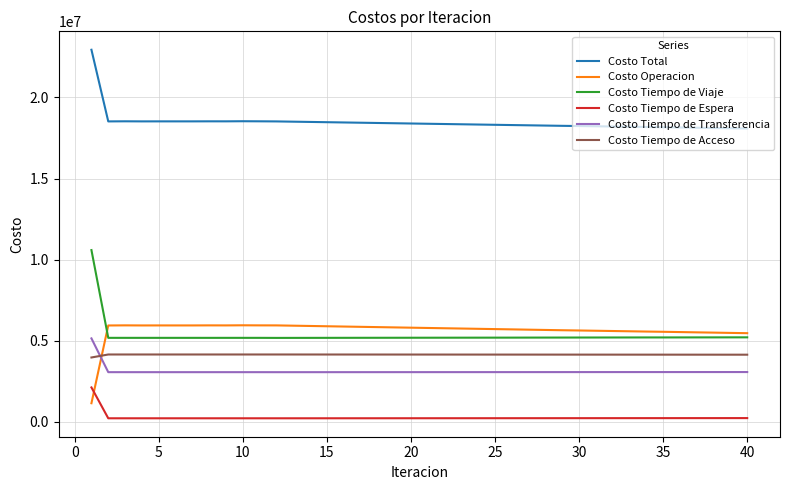

Which series has the largest total across all categories?

Costo Total